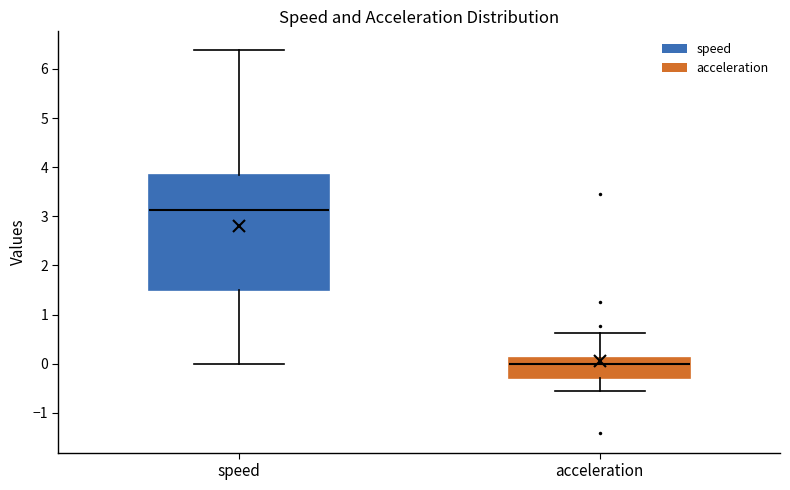

Reading left to right, transcribe this box plot: for each box, give where its median line is, the range the box spans, and where its two whiskers end, as read against the y-axis. The values are not printed on the chart, so give them approximately, as read against the axis.

speed: median 3.1, box 1.5 to 3.8, whiskers 0.0 to 6.4
acceleration: median 0.0, box -0.3 to 0.1, whiskers -0.5 to 0.6